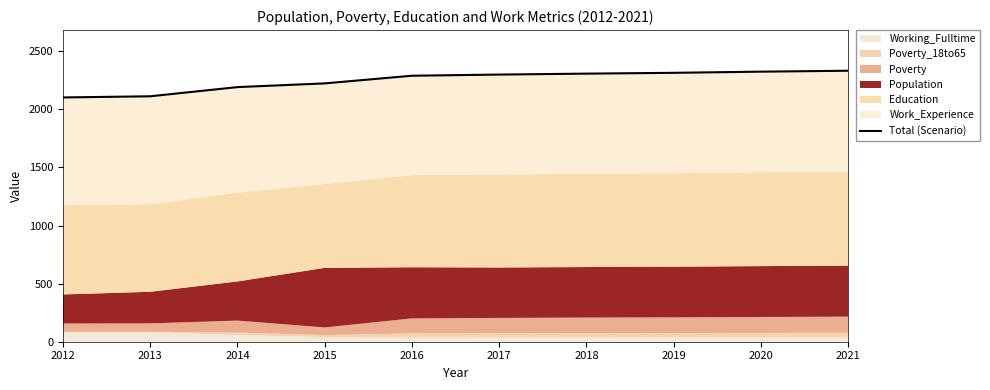

How many lines are shown in the chart?

1